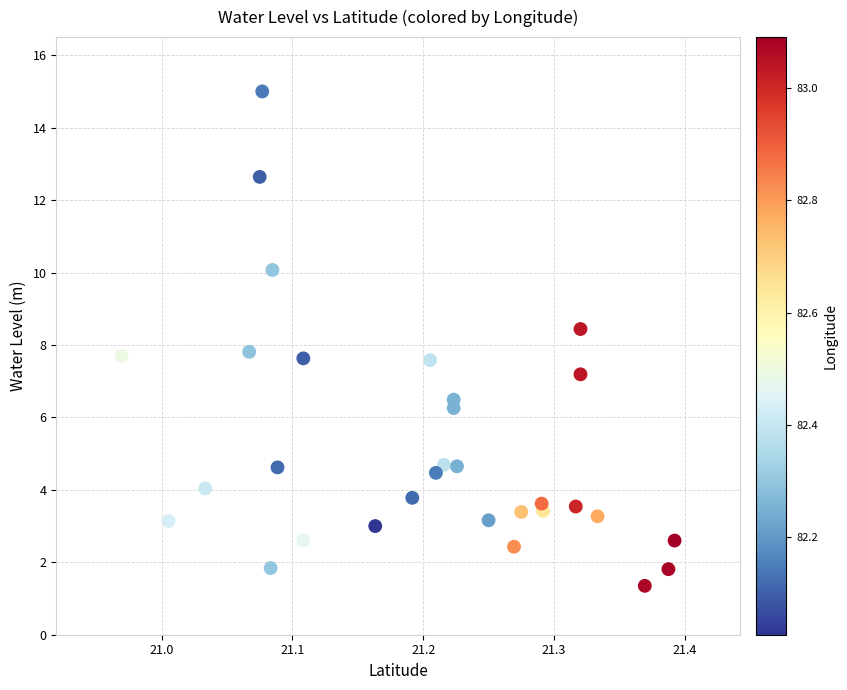

What is the range of X values (max minus min)?

0.4